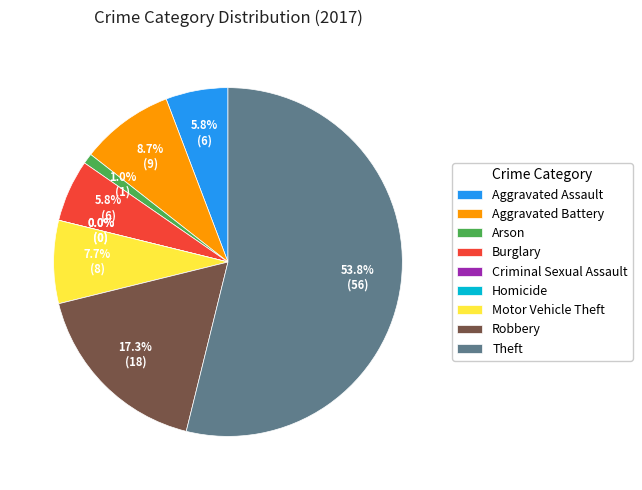

Which category has the smallest portion of the pie?

Criminal Sexual Assault